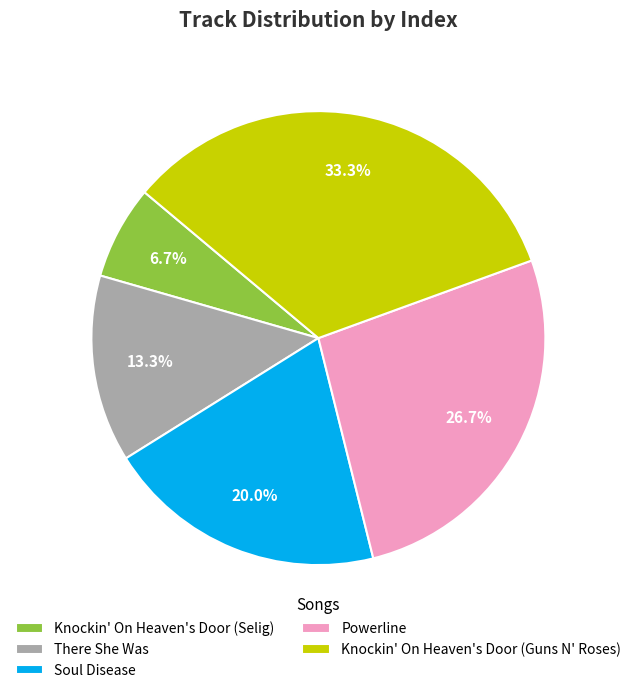

To the nearest percent, what is the difference between the largest and smallest slice percentages?

27%